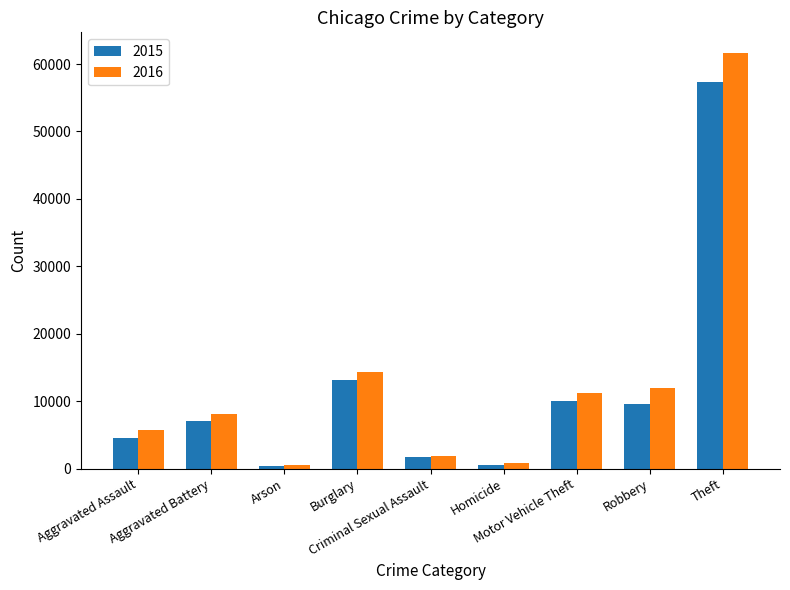

What is the minimum value shown in the chart?

448